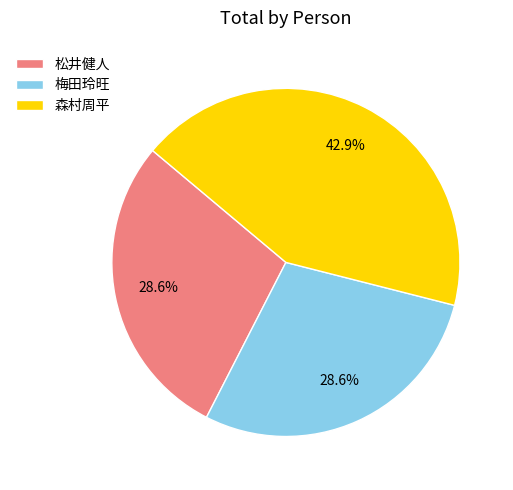

To the nearest percent, what percentage of the pie is 梅田玲旺?

29%